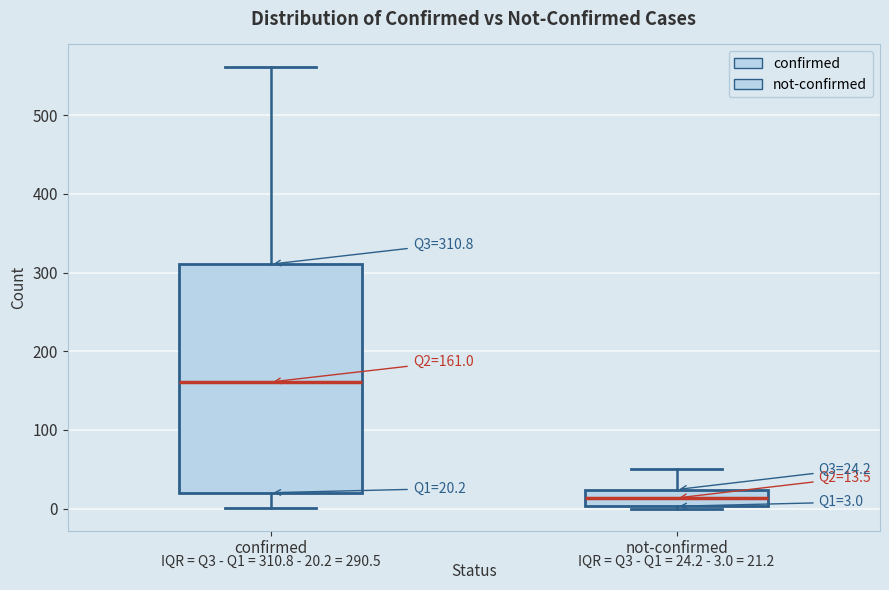

Which box's median line is the highest?

confirmed